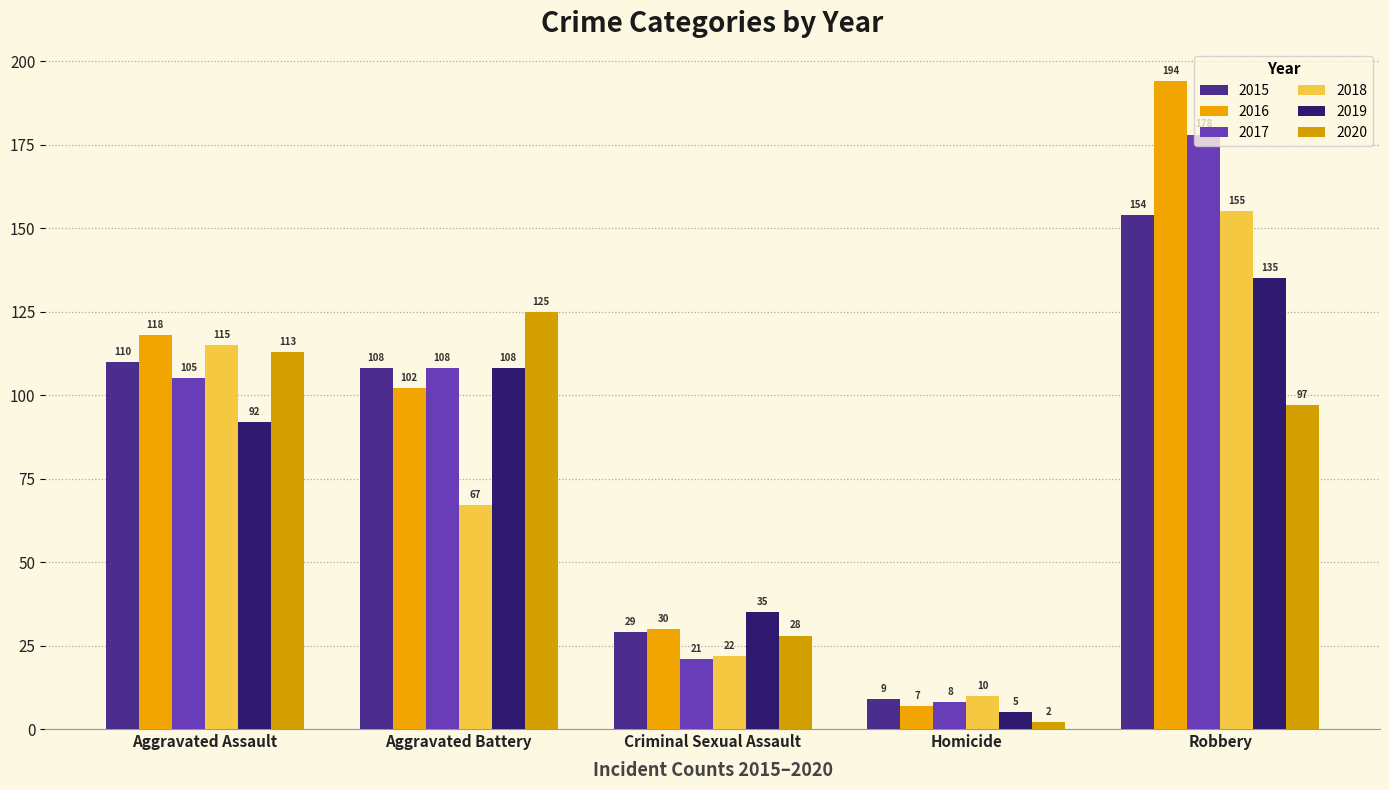

At which category does the chart reach its peak across all series?

Robbery